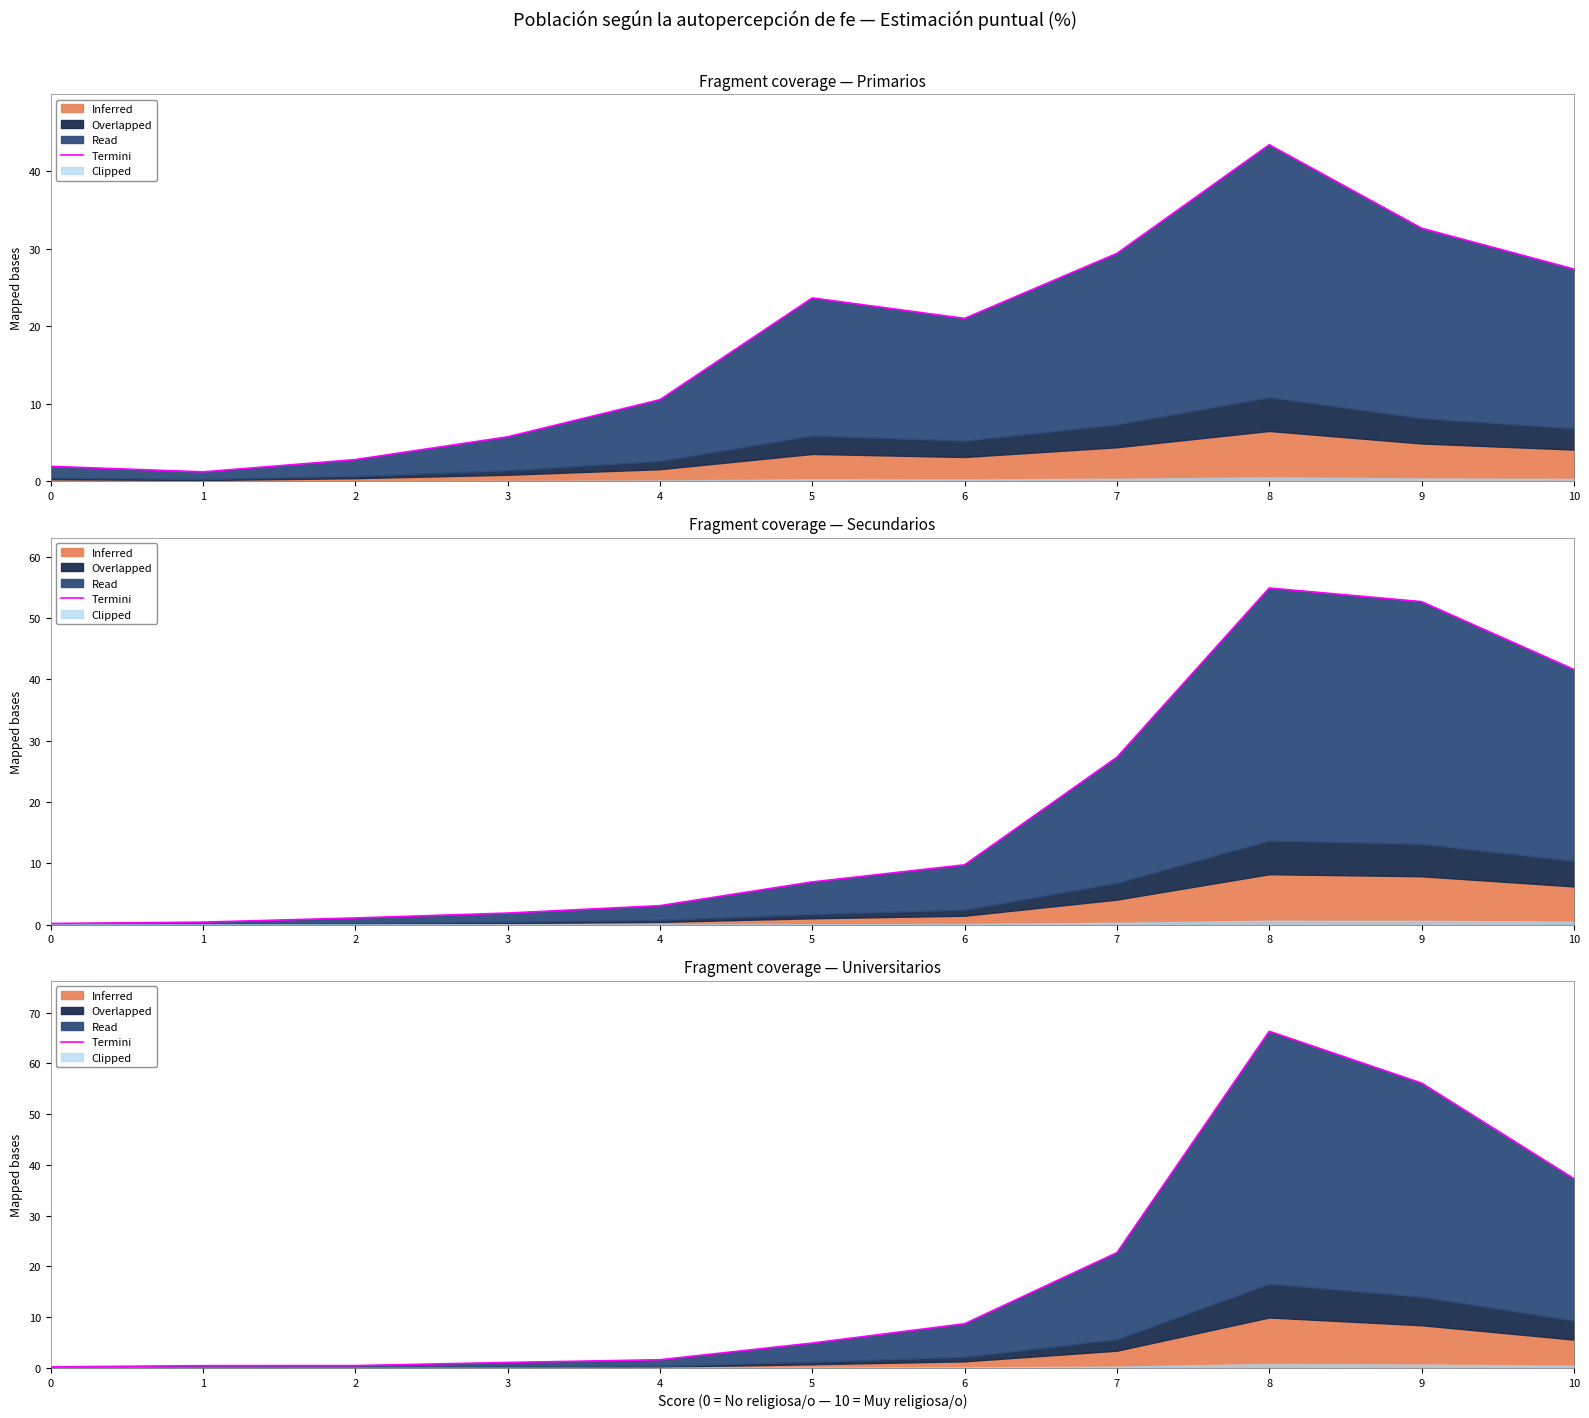

What is the maximum value shown in the chart?

66.3